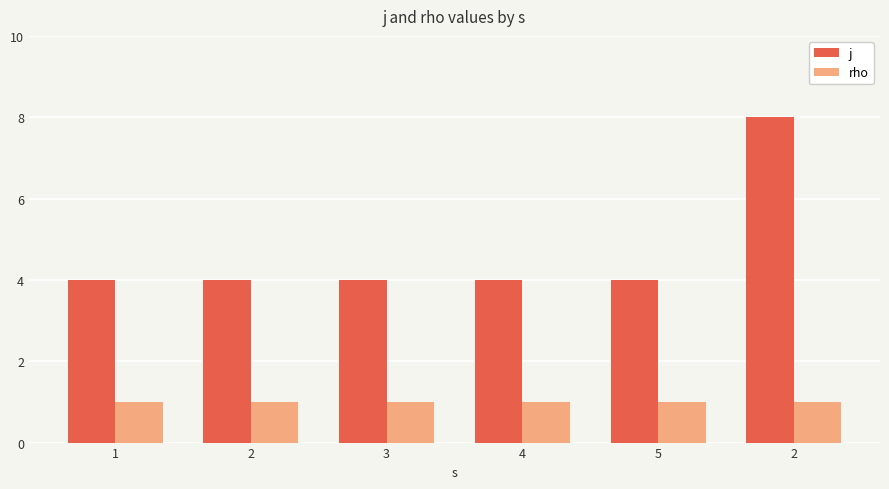

At which category does the chart reach its peak across all series?

2